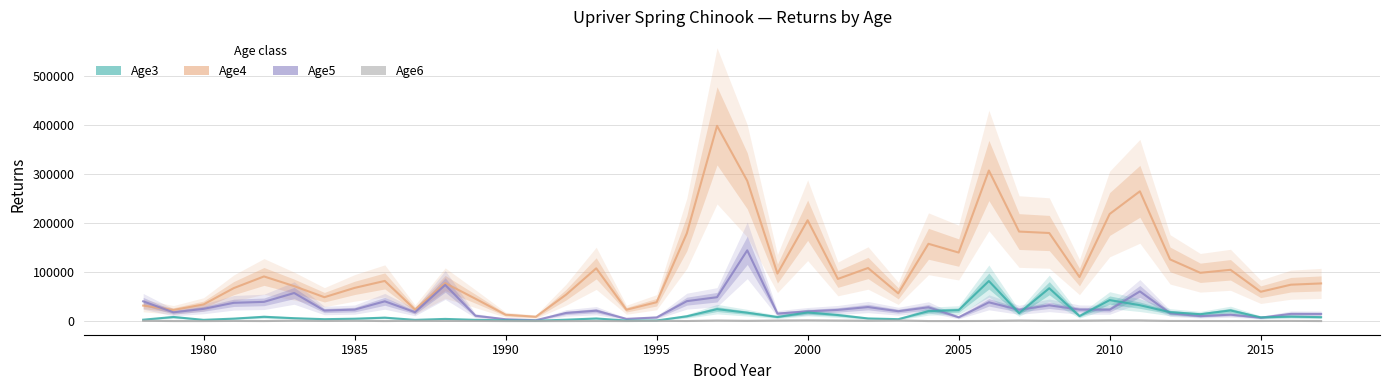

Does the chart have visible grid lines?

Yes